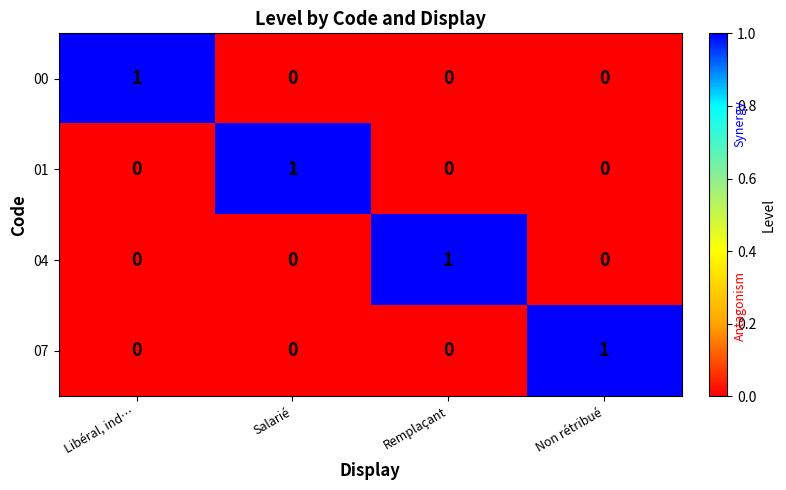

True or false: 04 has a value of 0 at Non rétribué.

True